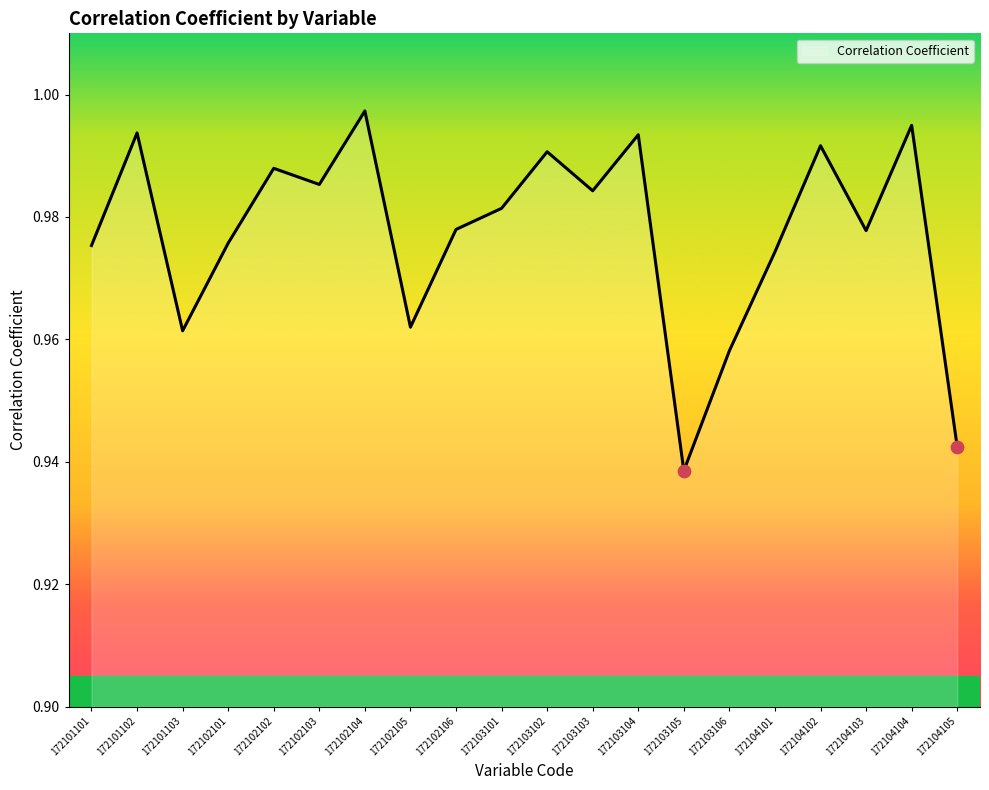

Which has a higher value, 172104102 or 172101102?

172101102